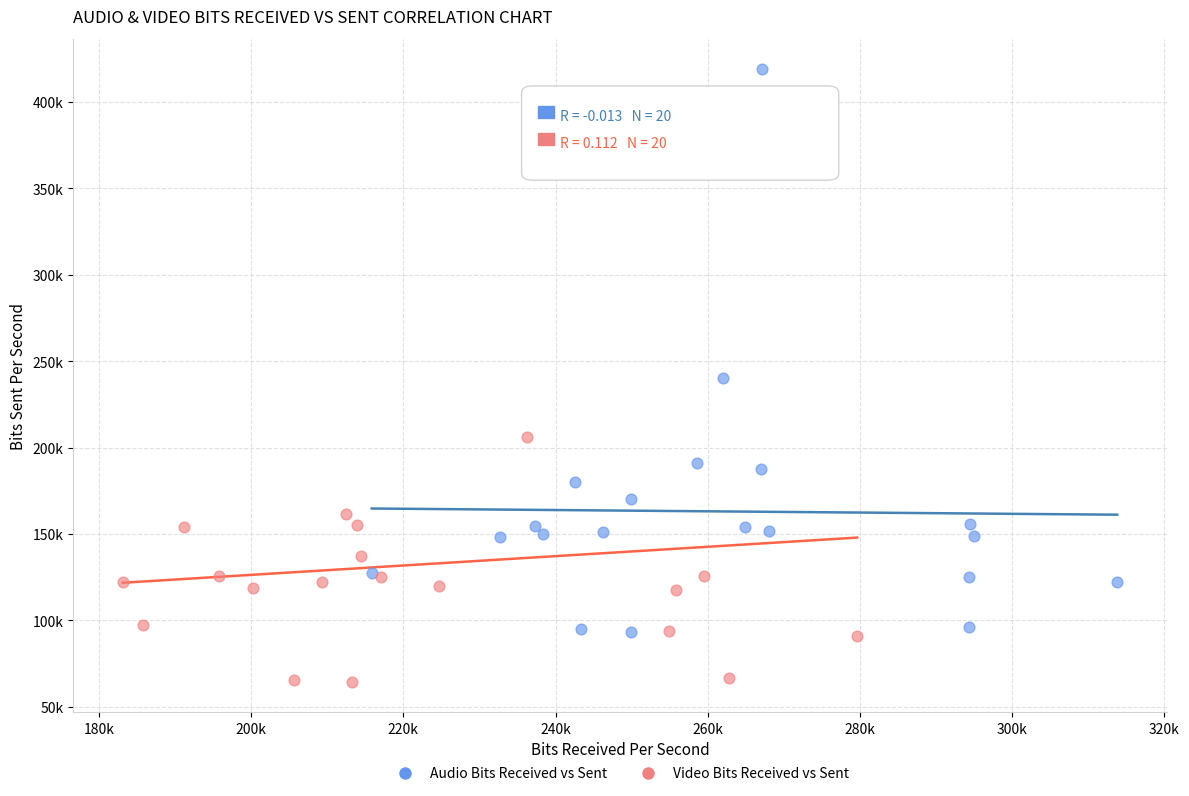

Which series has the largest Y range (max minus min)?

Audio Bits Received vs Sent